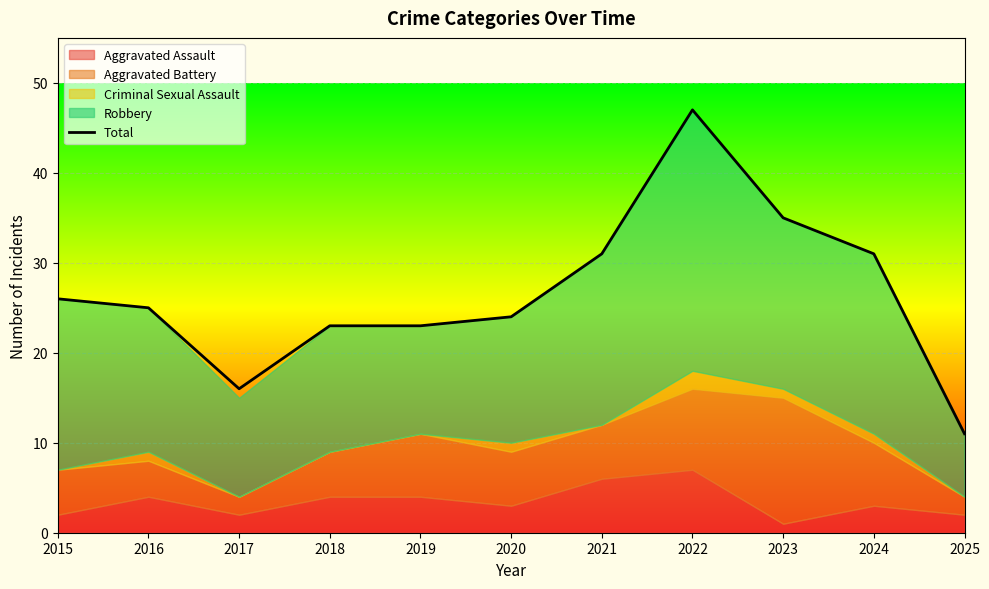

At which category does the chart reach its minimum across all series?

2025